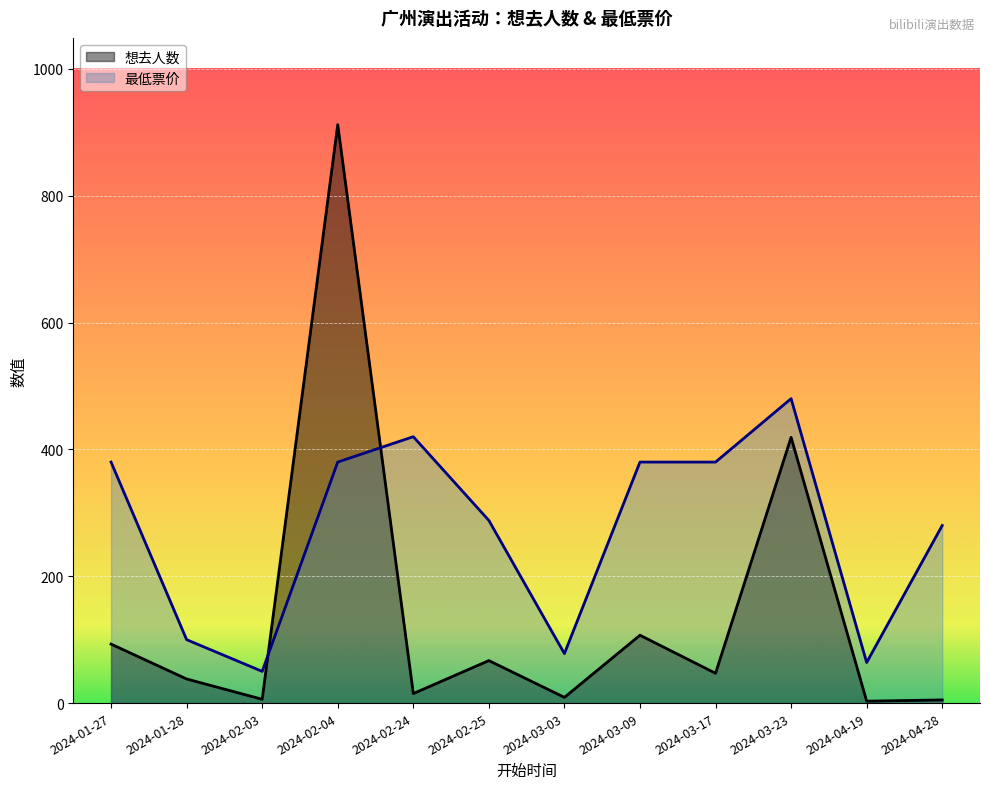

How many interior local valleys does the 想去人数 series have?

5